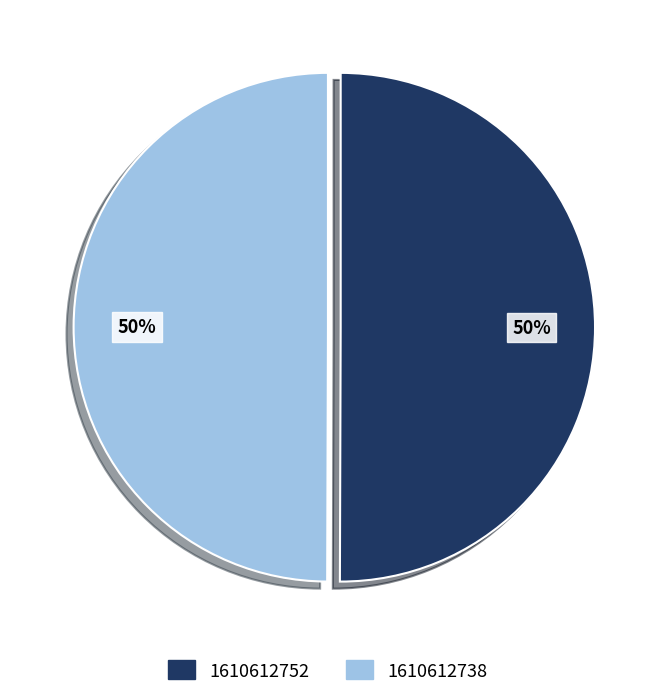

Is it true that 1610612752 is 38% of the pie?

False